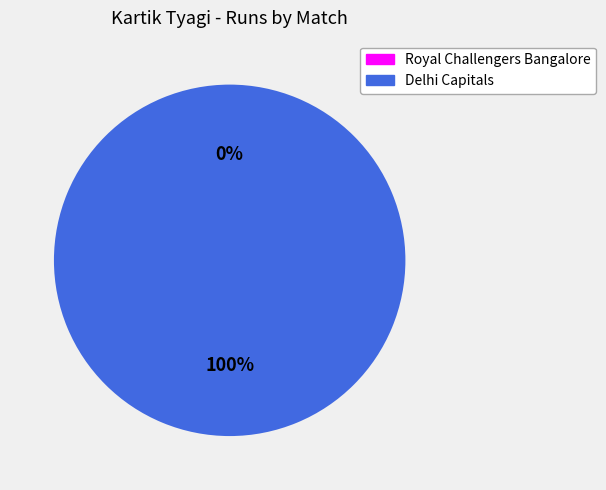

Is the sum of Royal Challengers Bangalore and Delhi Capitals greater than half?

Yes